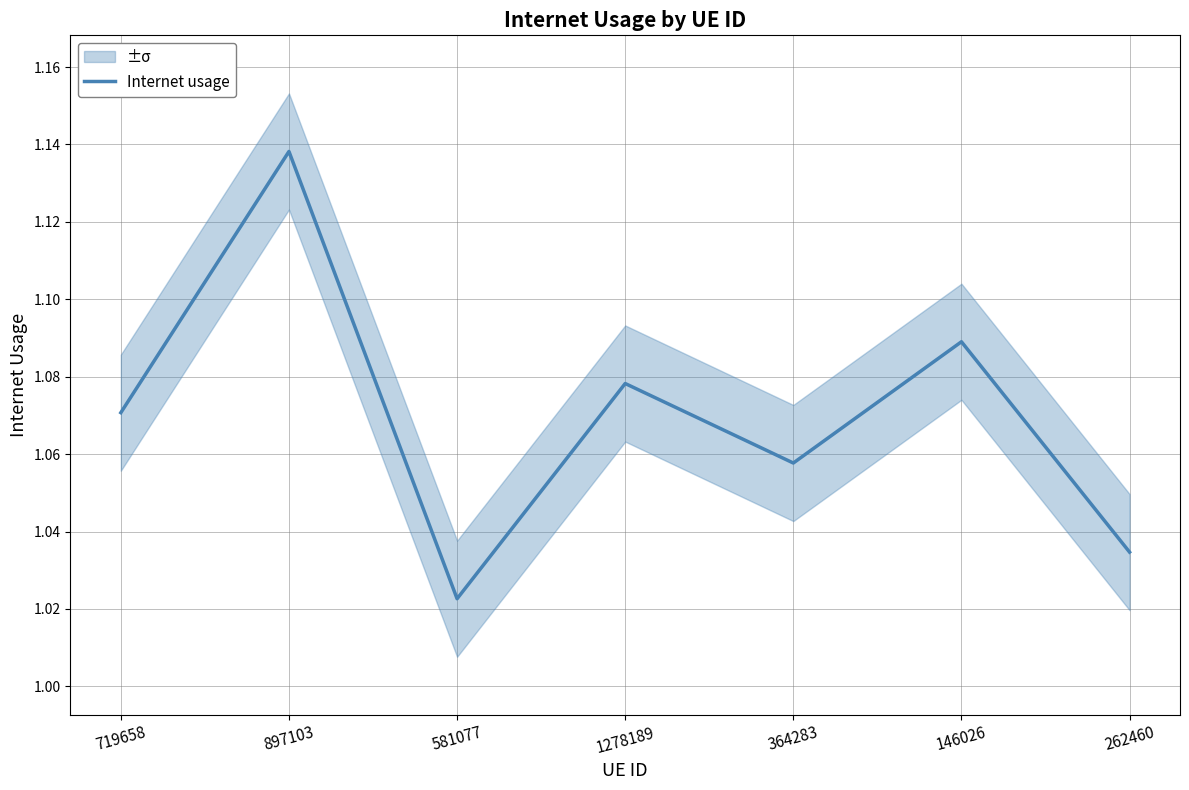

What is the approximate value at 897103?

1.1